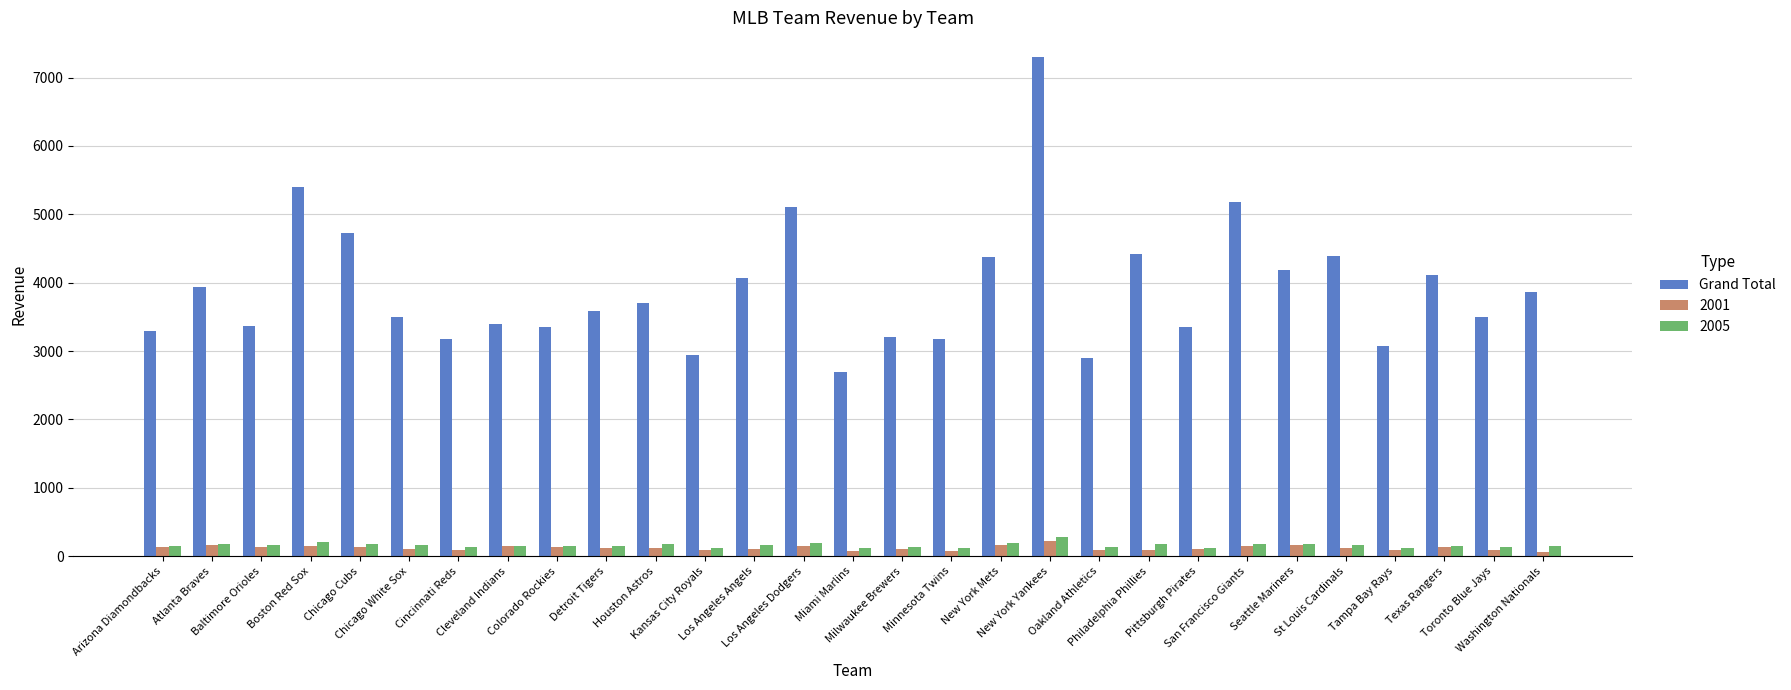

What is the maximum value shown in the chart?

7297